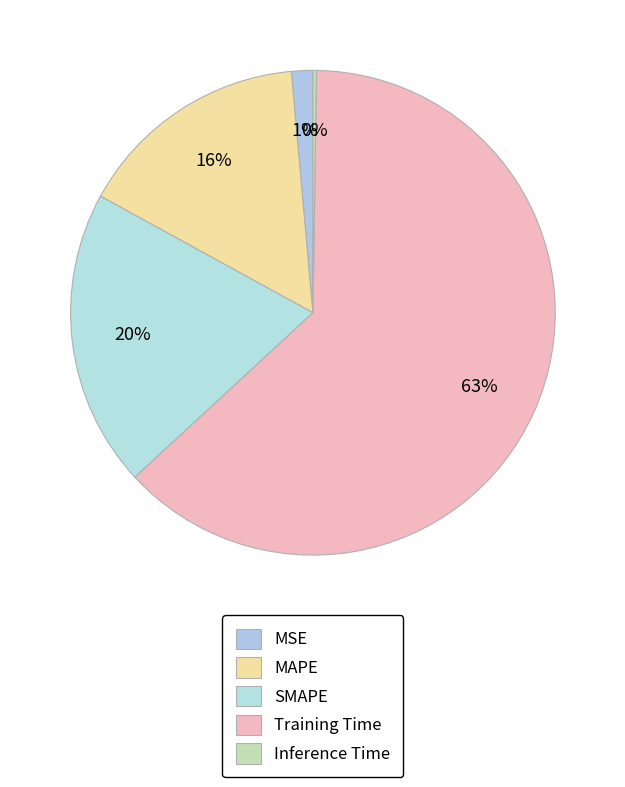

To the nearest percent, what percentage of the pie is Training Time?

63%